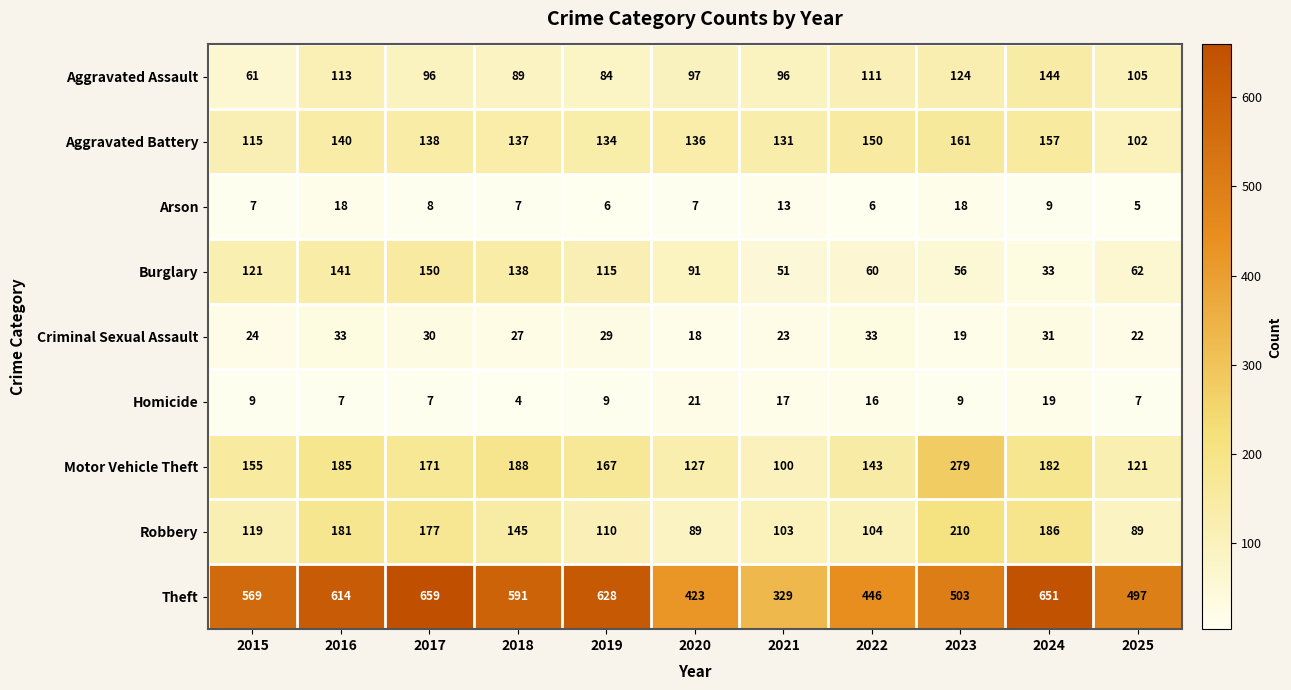

At which category does the chart reach its peak across all series?

2017